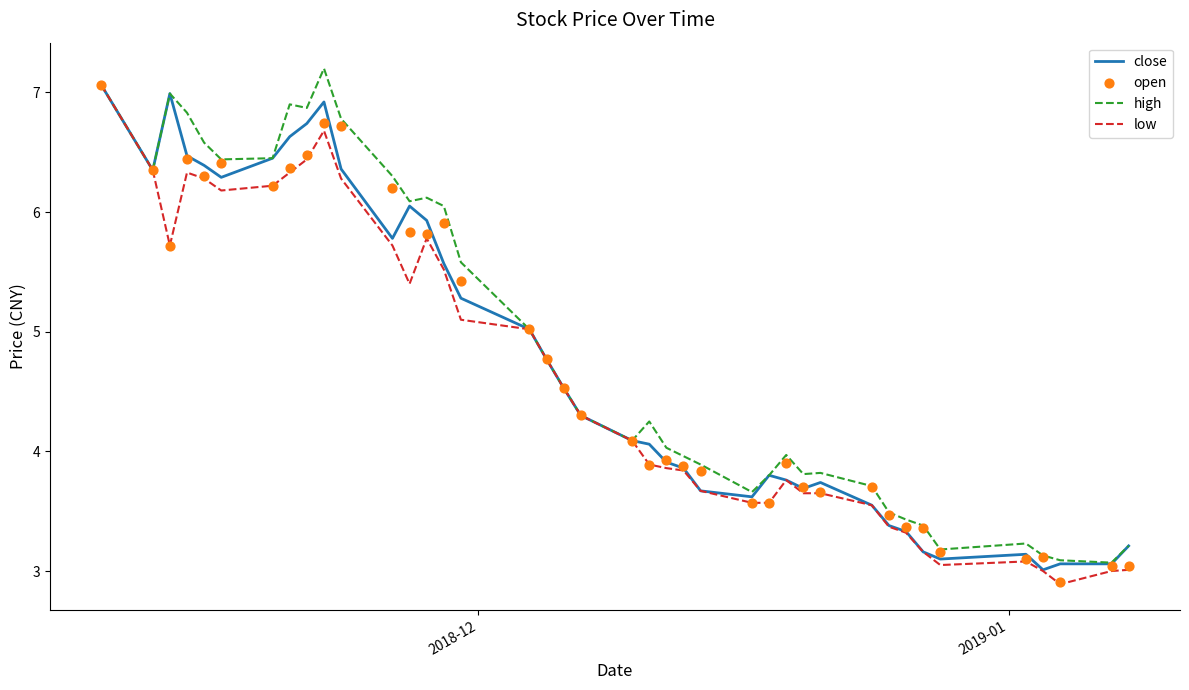

Which series reaches the maximum Y coordinate?

high